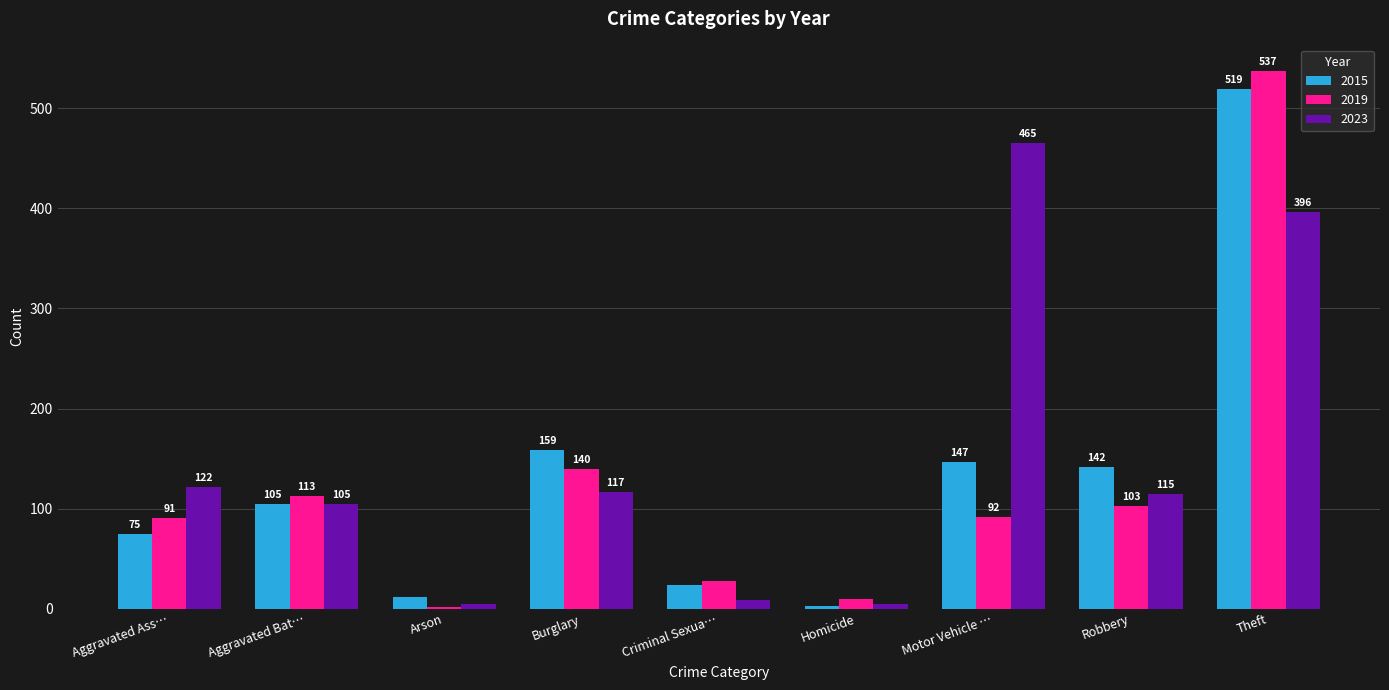

At which category is the sum across all series the highest?

Theft